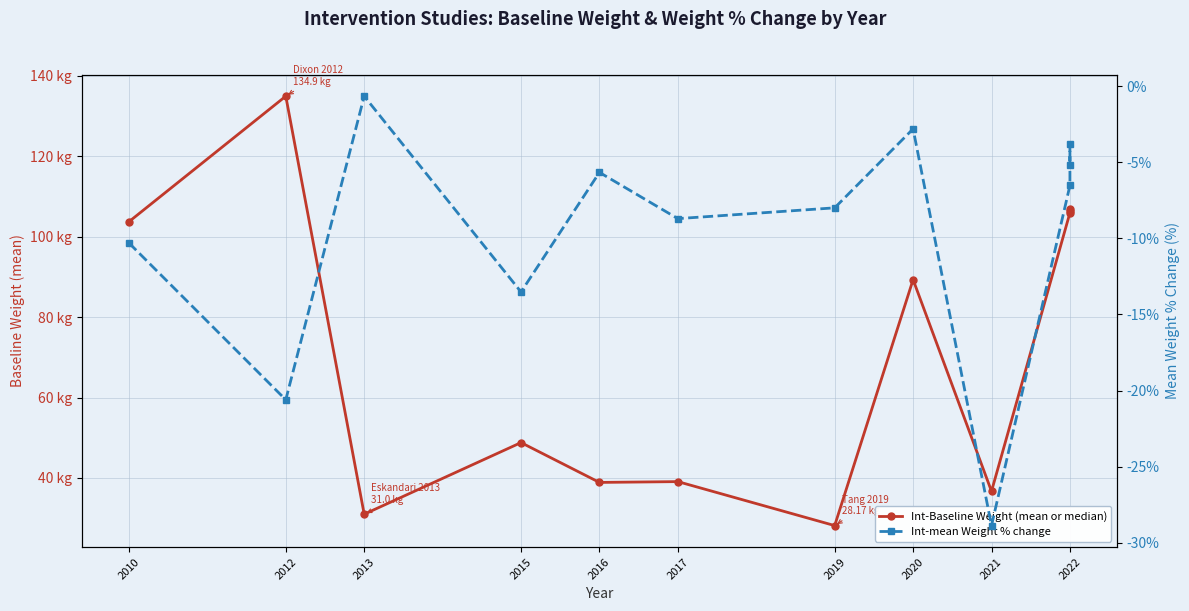

How many interior local peaks does the Int-mean Weight % change series have?

4